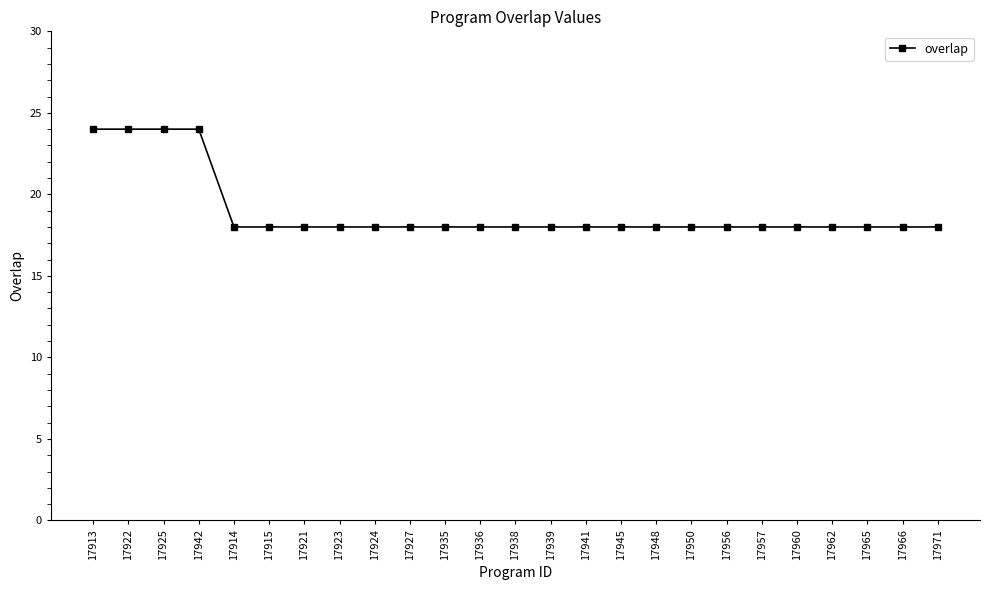

How many lines are shown in the chart?

1